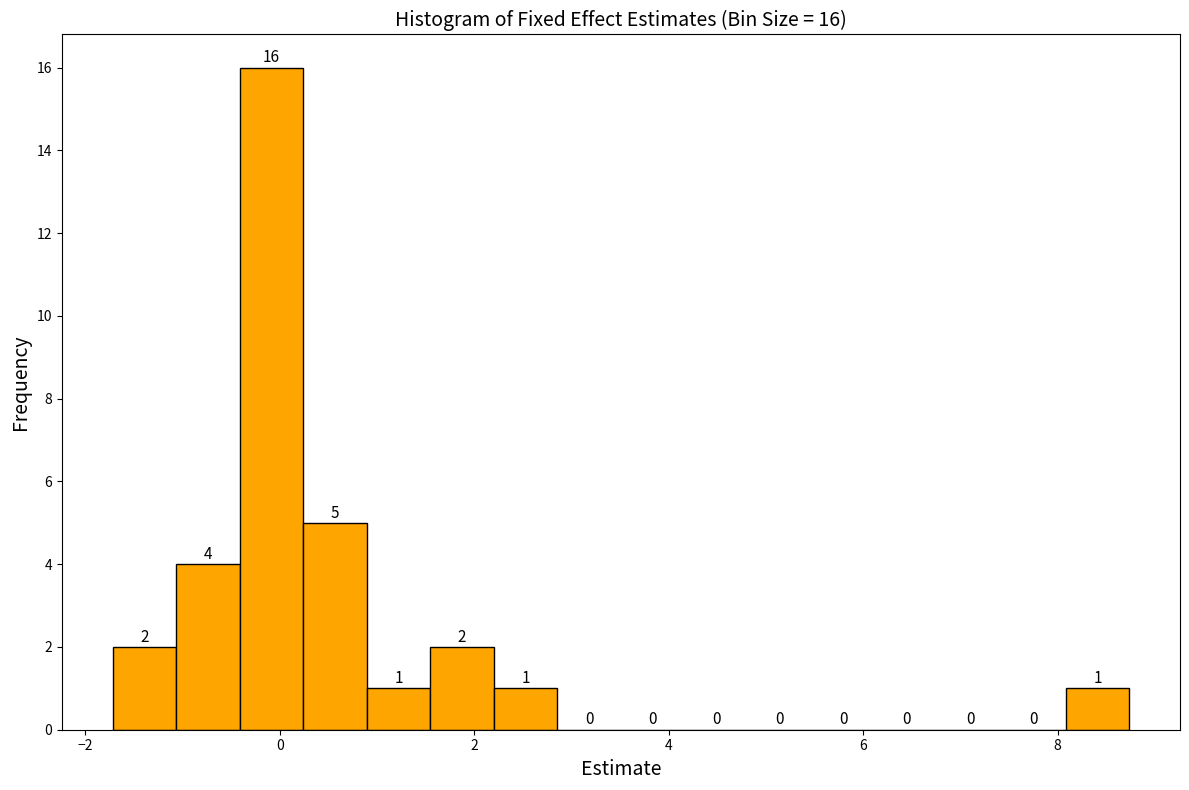

Read against the x-axis, roughly where is the centre of the tallest bar?

0.0